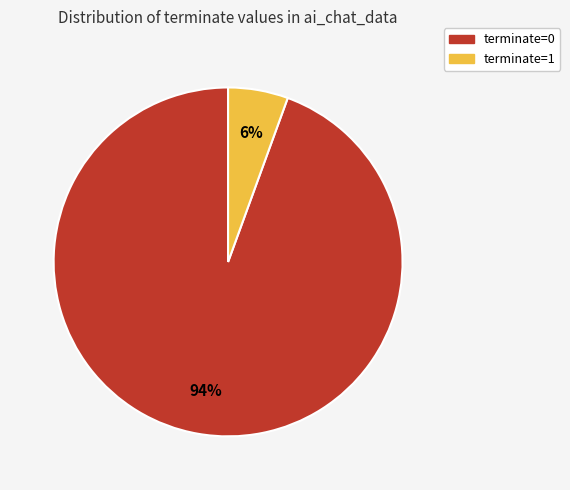

What is the smallest slice in the pie chart?

terminate=1